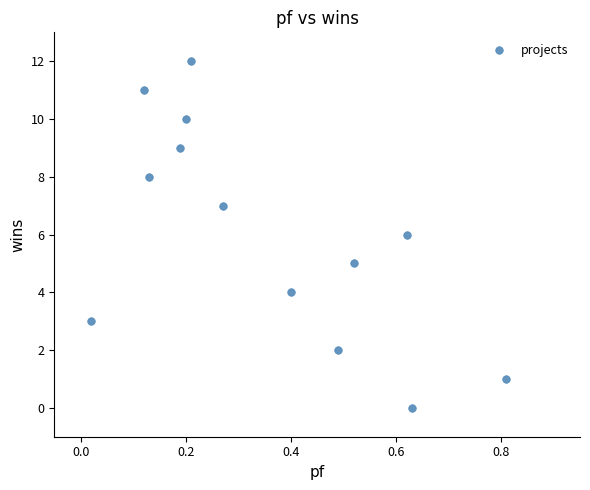

What is the range of Y values (max minus min)?

12